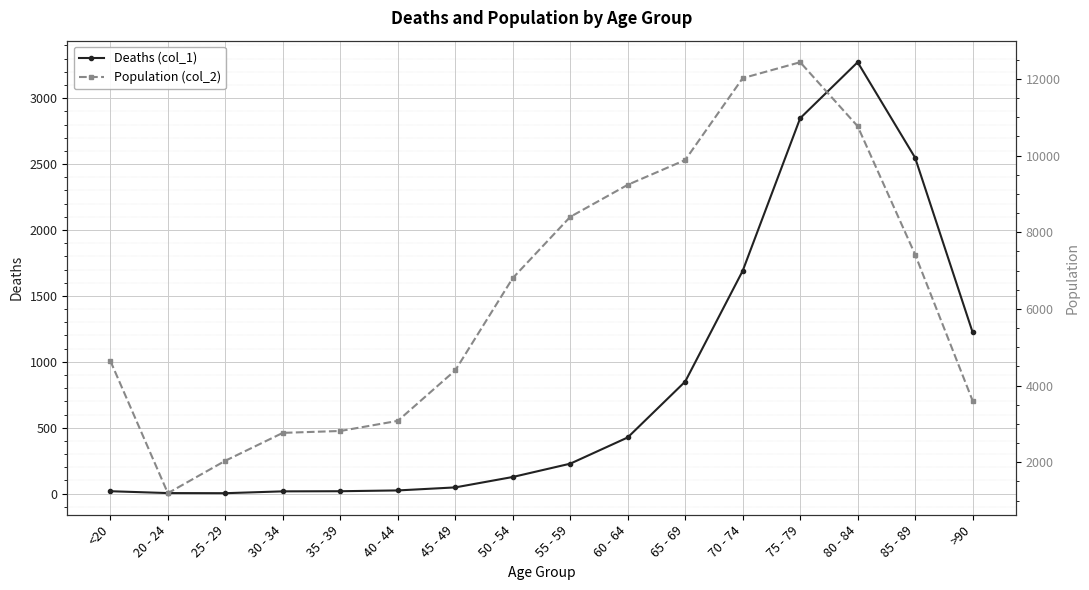

What is the spread (max minus min) of values at 45 - 49?

4349